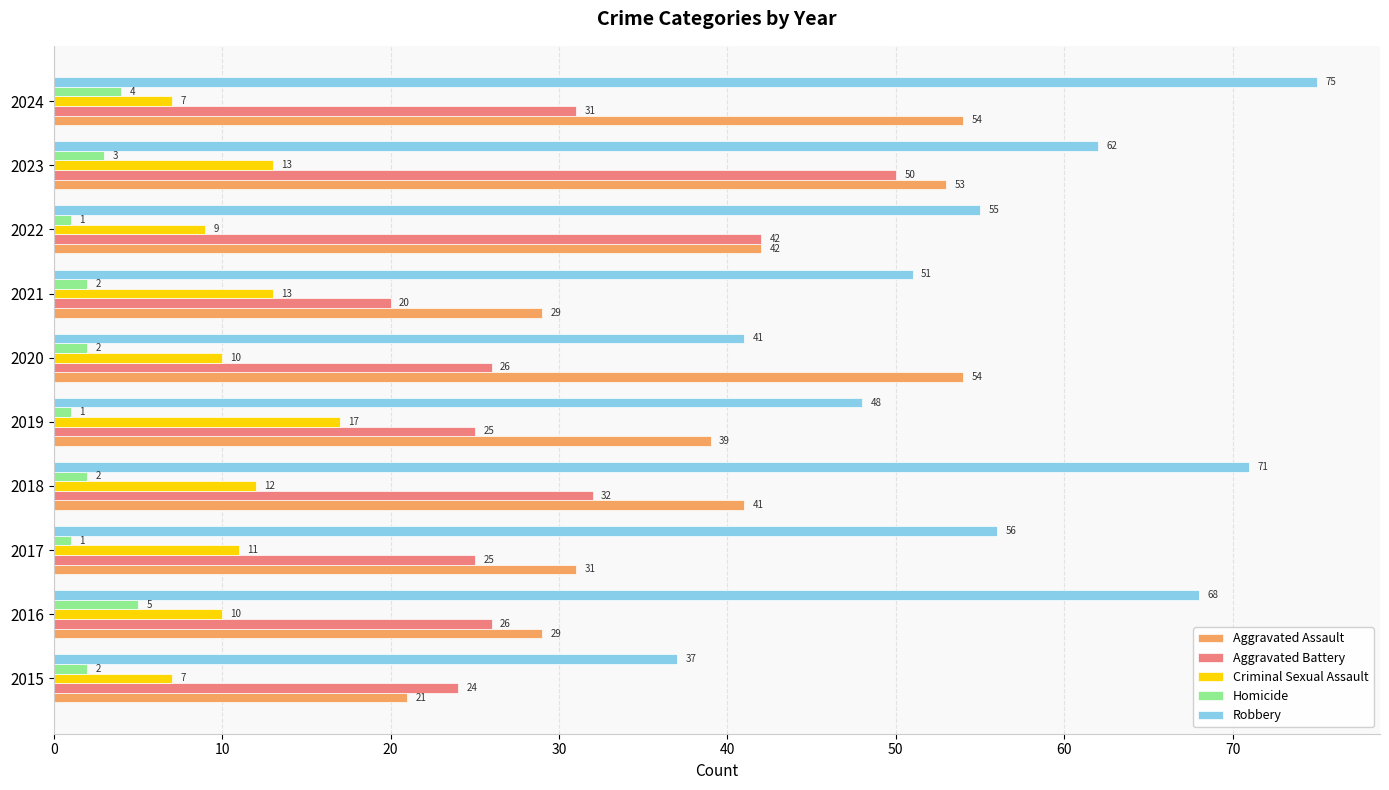

What is the greatest value displayed?

75